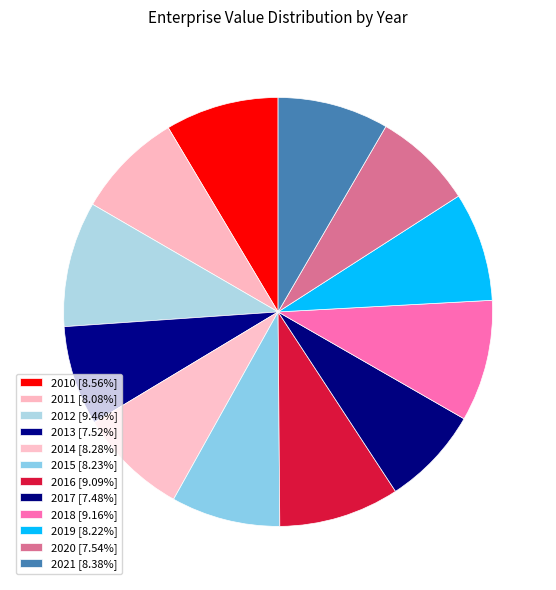

What percentage is NOT represented by 2017?

92.5%